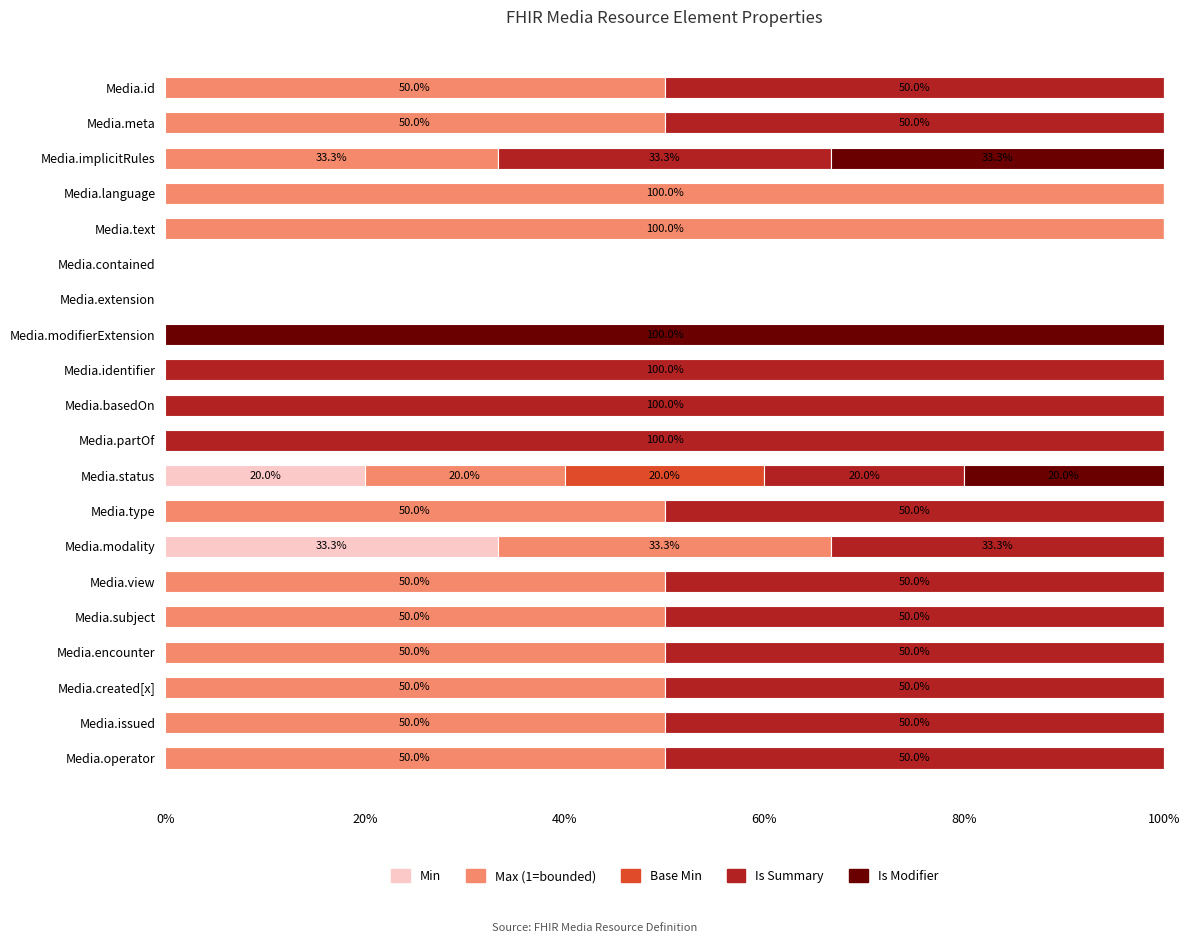

What is the total value across all series at Media.basedOn?

100.0